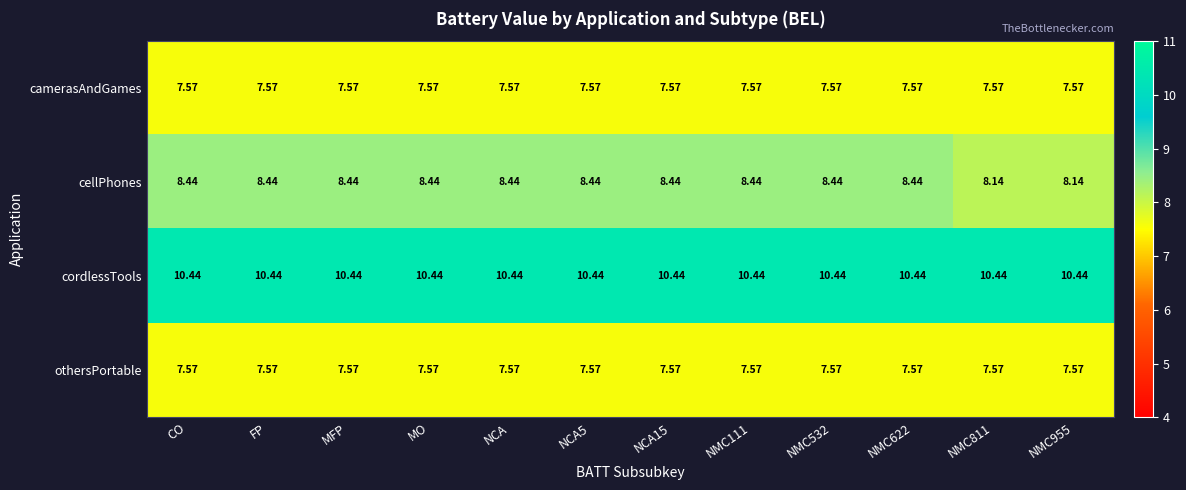

How many data points does each series have?

12